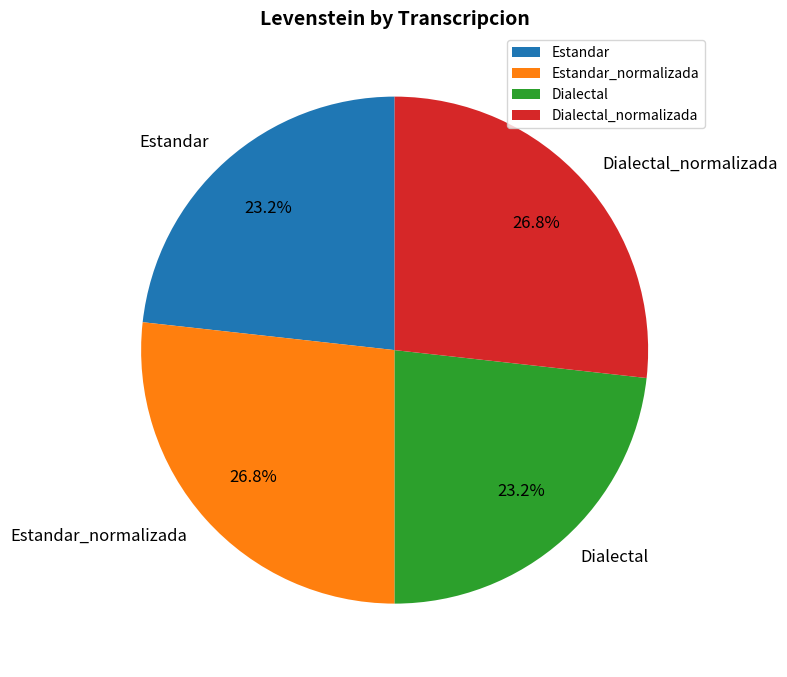

What is the ratio of the value at Dialectal to the value at Estandar_normalizada?

0.9